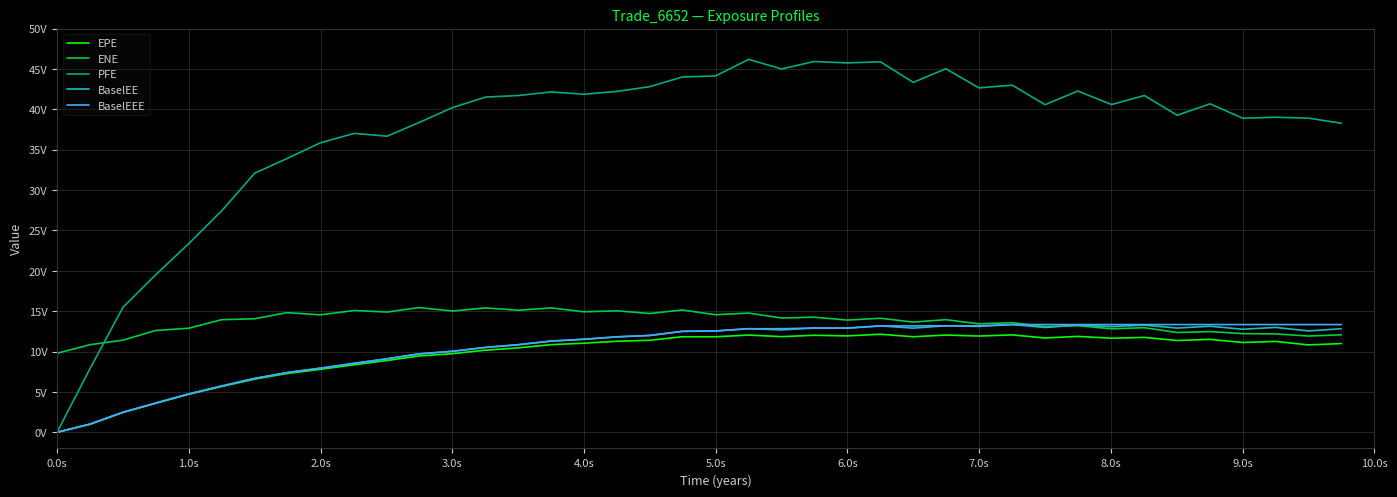

What are all the series names shown in the legend?

EPE, ENE, PFE, BaselEE, BaselEEE